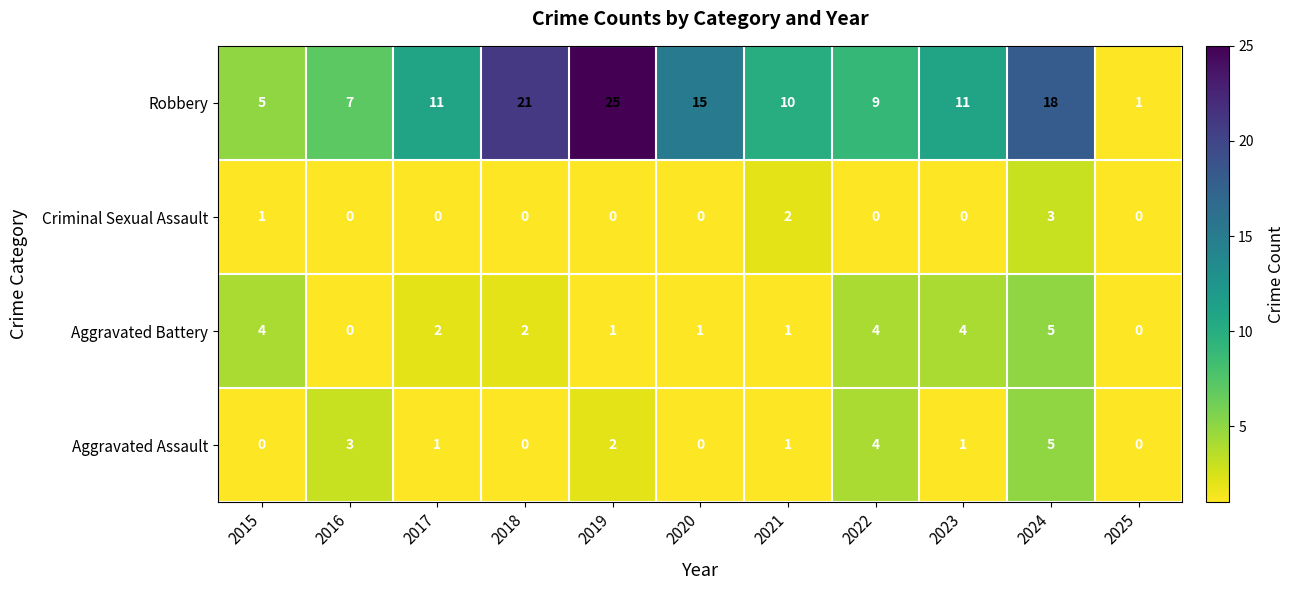

True or false: Robbery has a value of 11 at 2017.

True